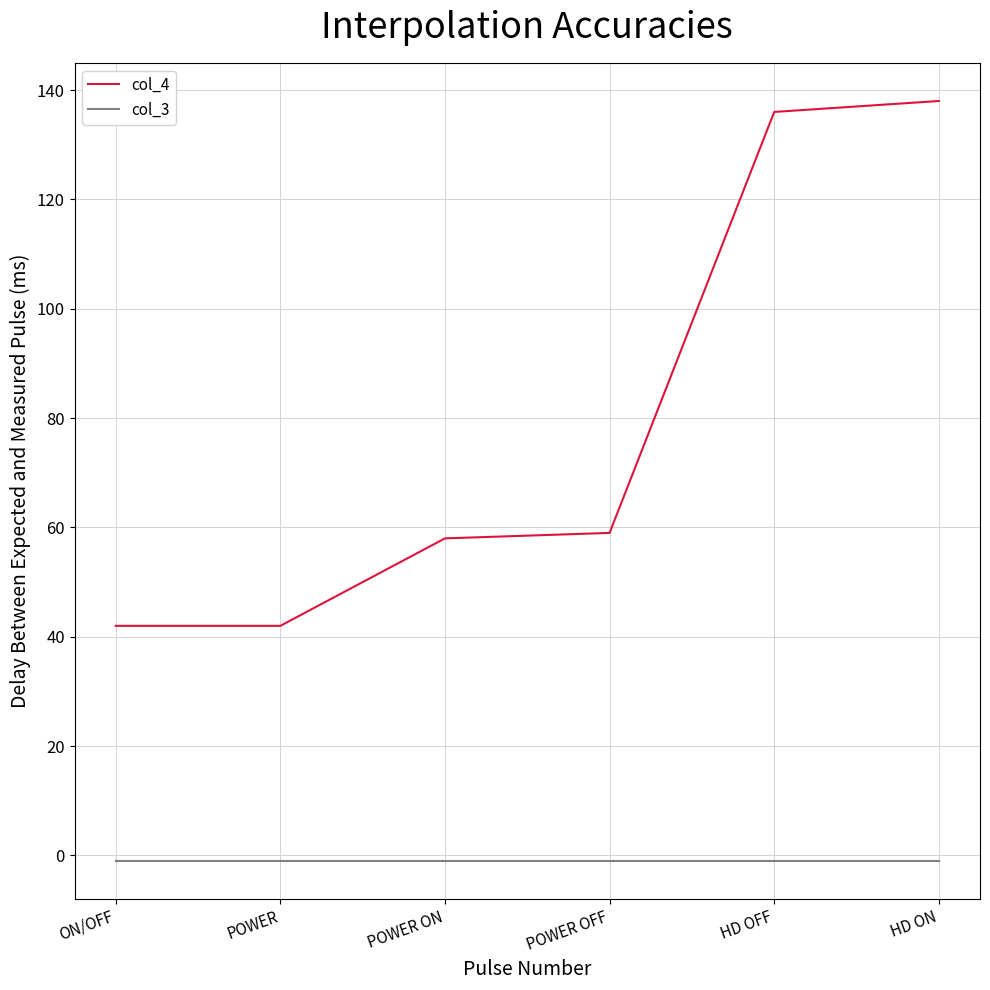

The value of col_4 at HD OFF is 136. True or false?

True